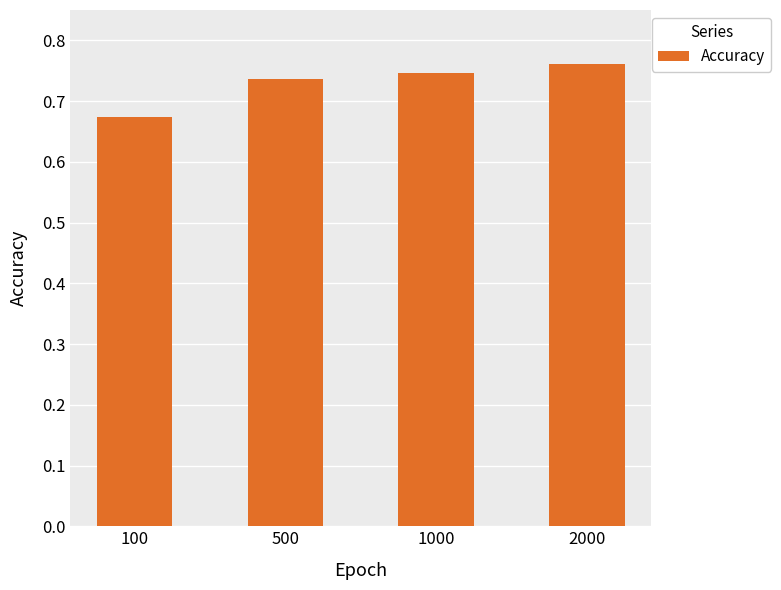

List the labels in order of value, largest first.

2000, 1000, 500, 100